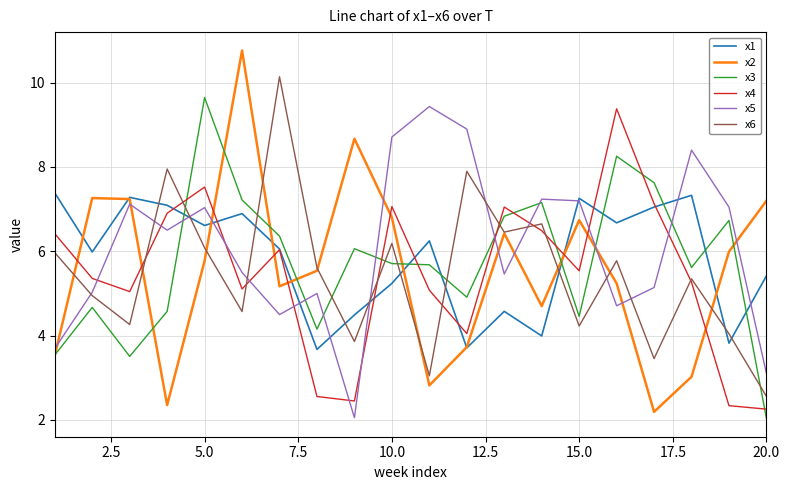

Count the number of data series in this chart.

6